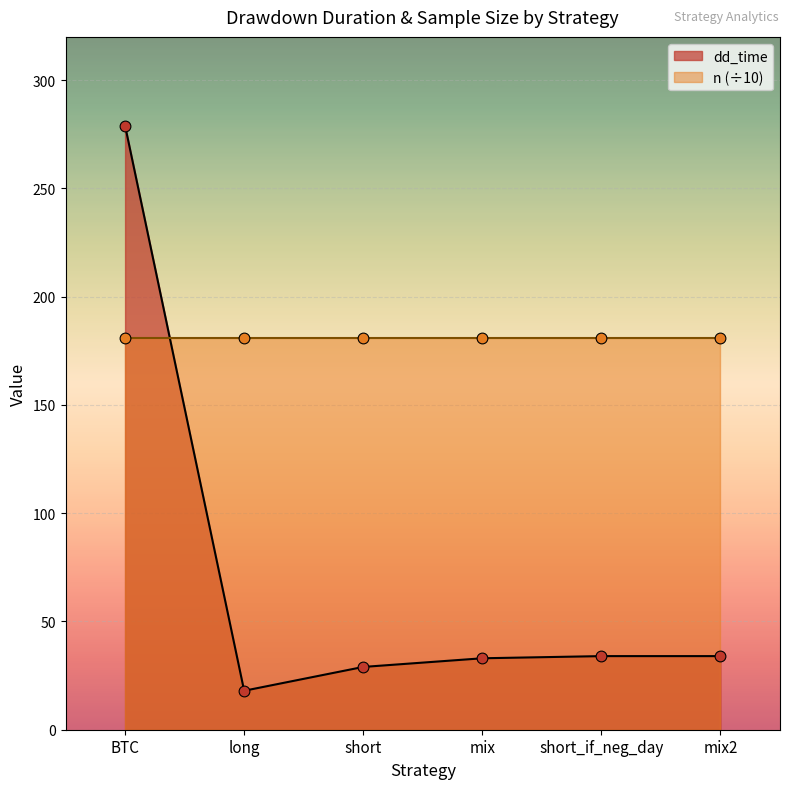

Approximately how many times larger is the value at short_if_neg_day compared to long?

1.9